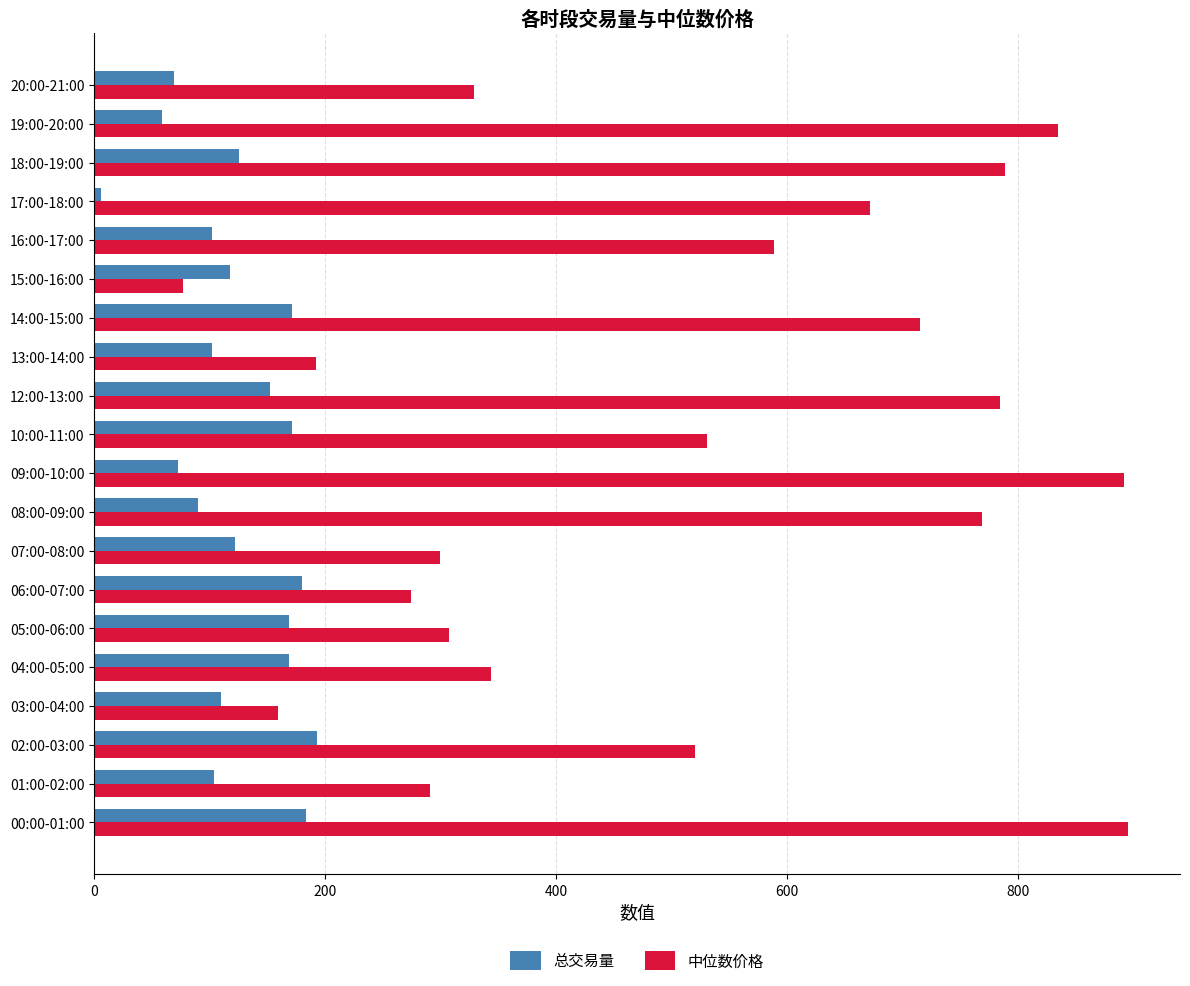

What is the greatest value displayed?

895.7